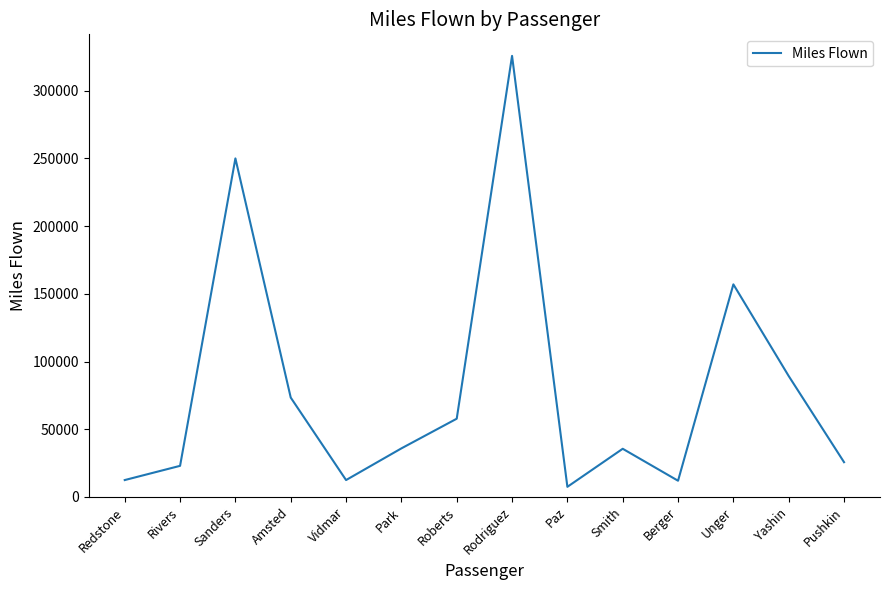

Which has a higher value, Pushkin or Paz?

Pushkin